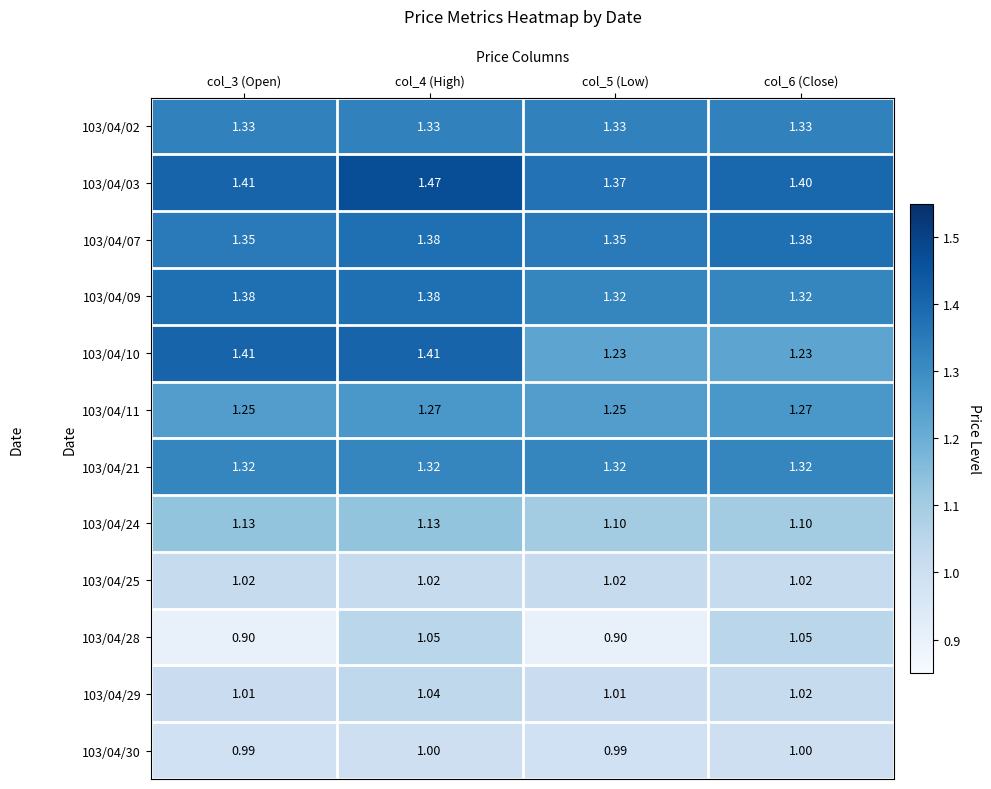

Which series changed the most between col_4 (High) and col_6 (Close)?

103/04/10